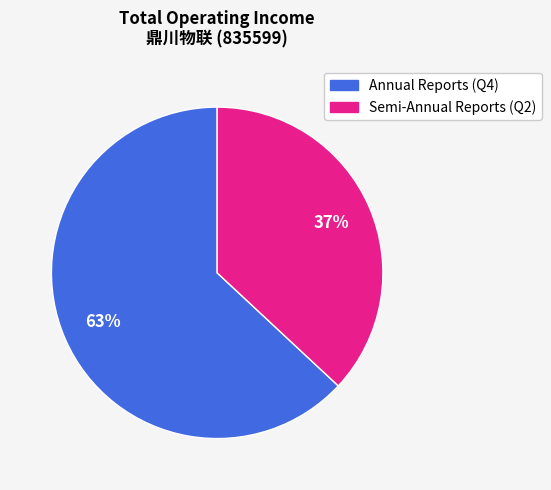

Is there any slice that represents more than half of the pie?

Yes